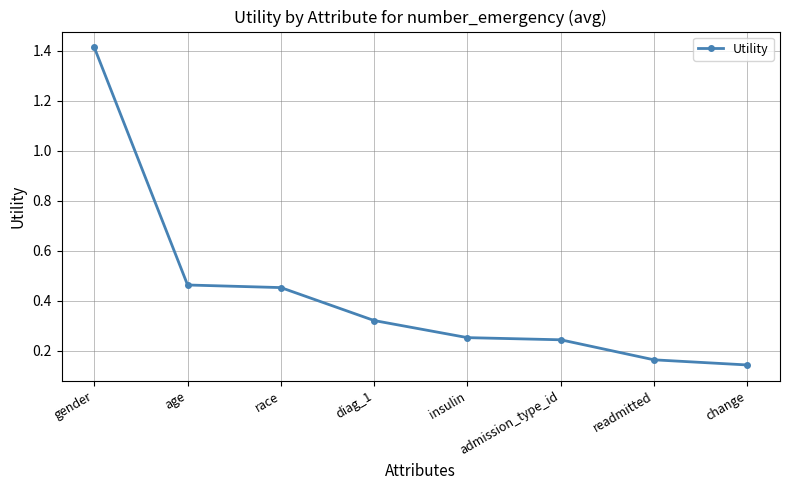

How many lines are shown in the chart?

1